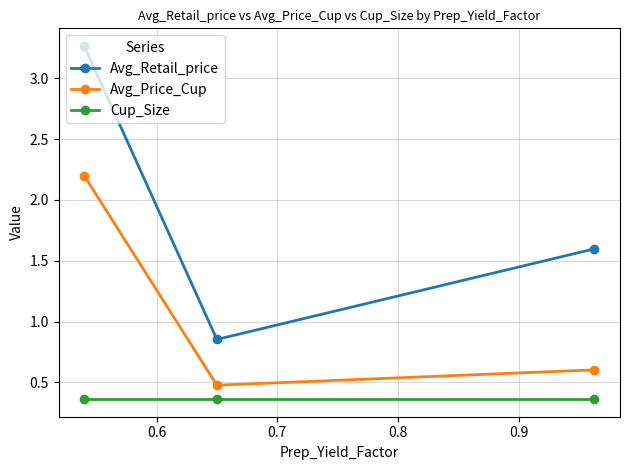

List the series in order of their overall mean, lowest first.

Cup_Size, Avg_Price_Cup, Avg_Retail_price